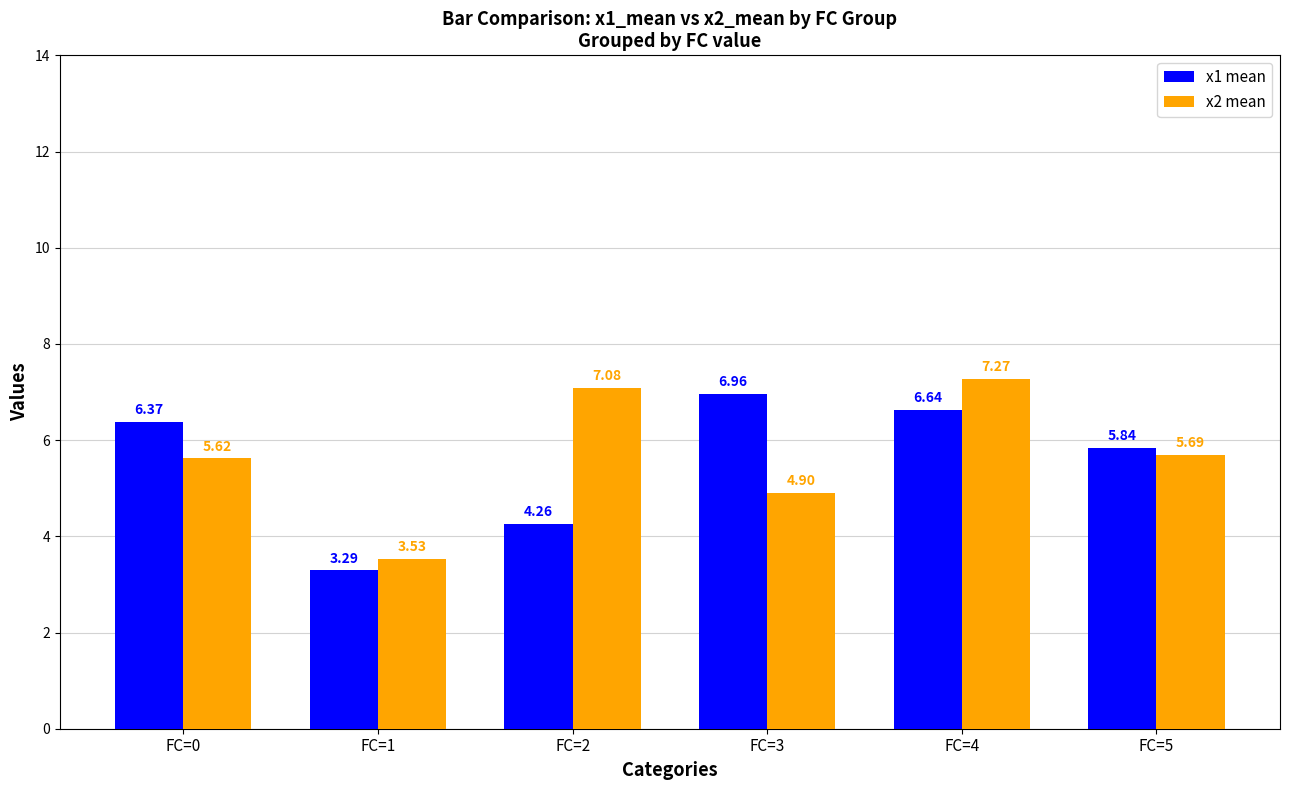

Which series has the widest spread of values?

x2 mean